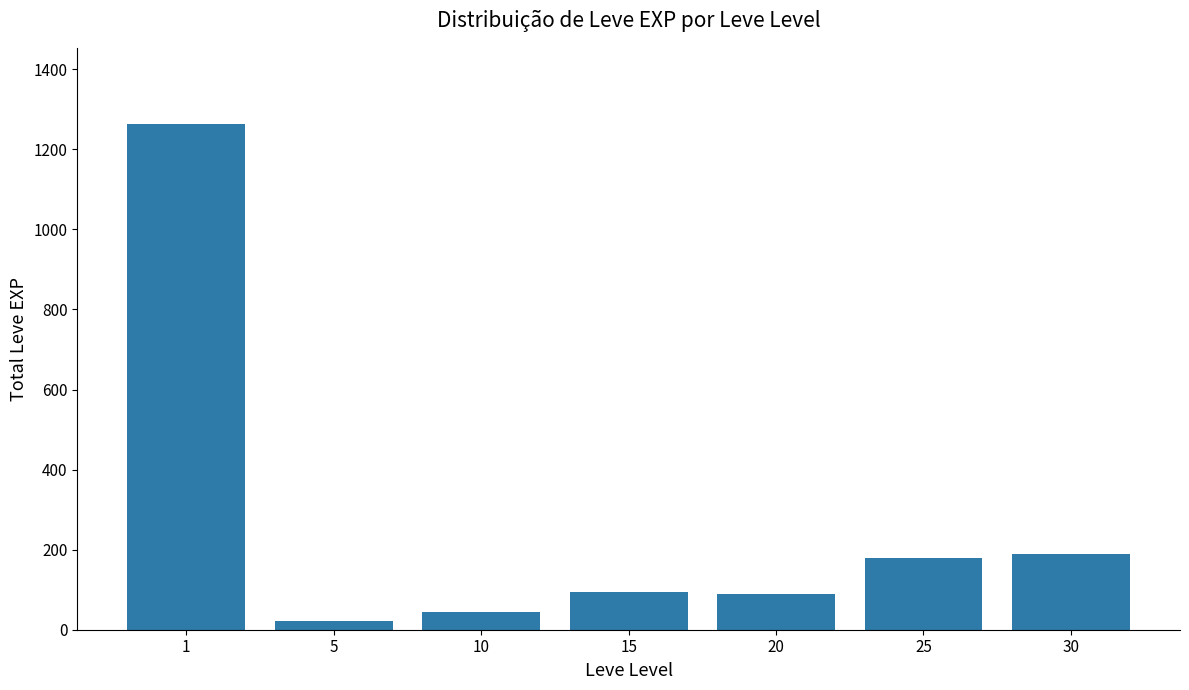

What is the value of the 7th bar from the left?

188